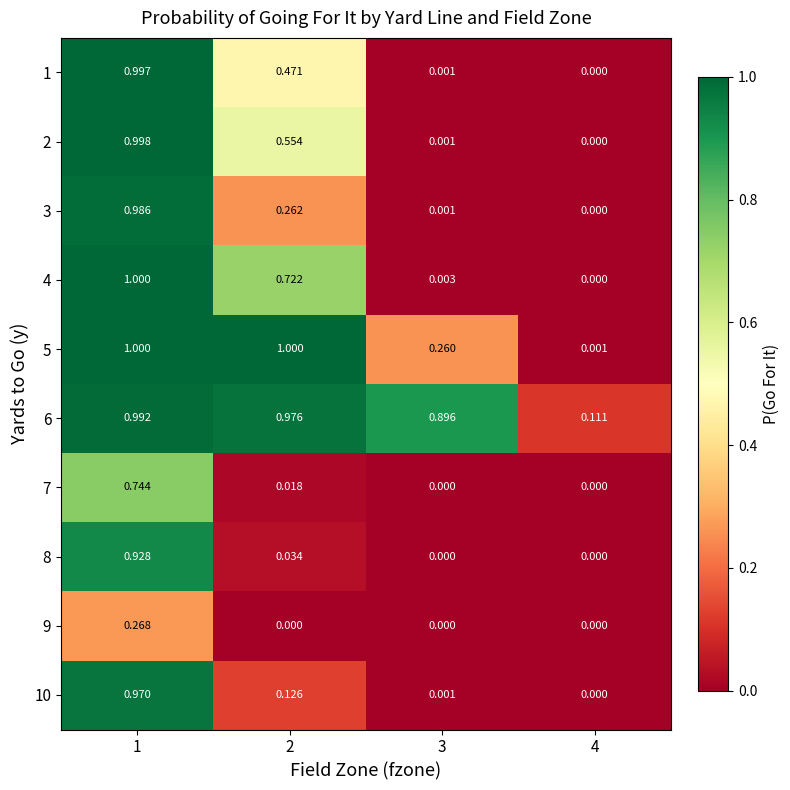

Is the value of 3 at 2 greater than the value of 10 at 4?

Yes